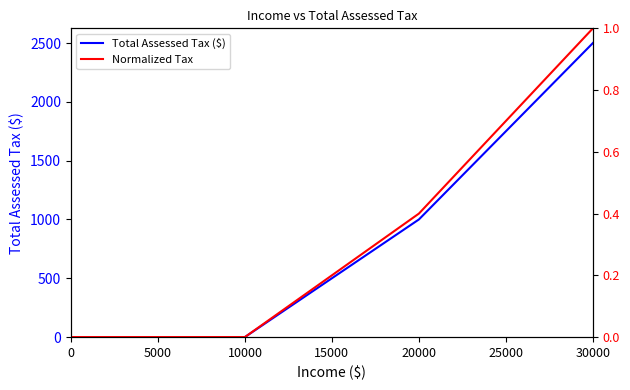

How many distinct data groups are displayed?

2